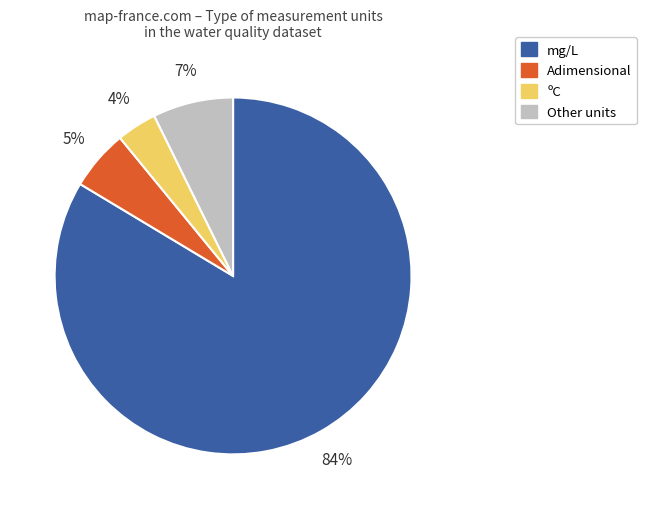

To the nearest percent, what is the difference between the largest and smallest slice percentages?

80%